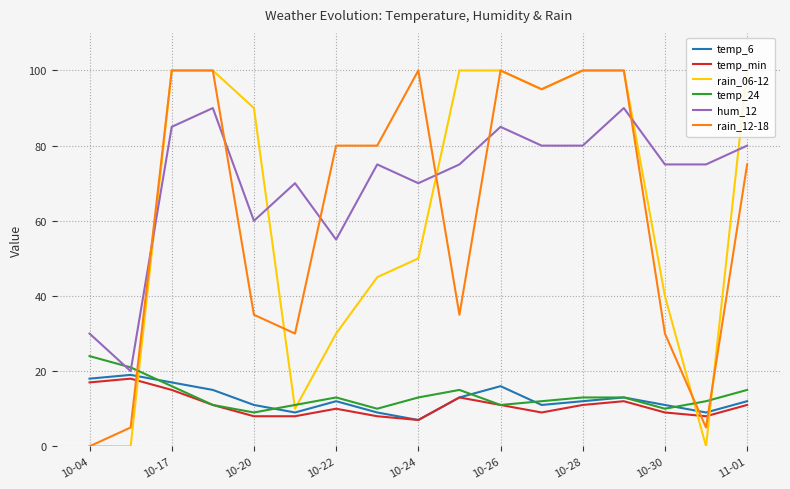

What is the greatest value displayed?

100